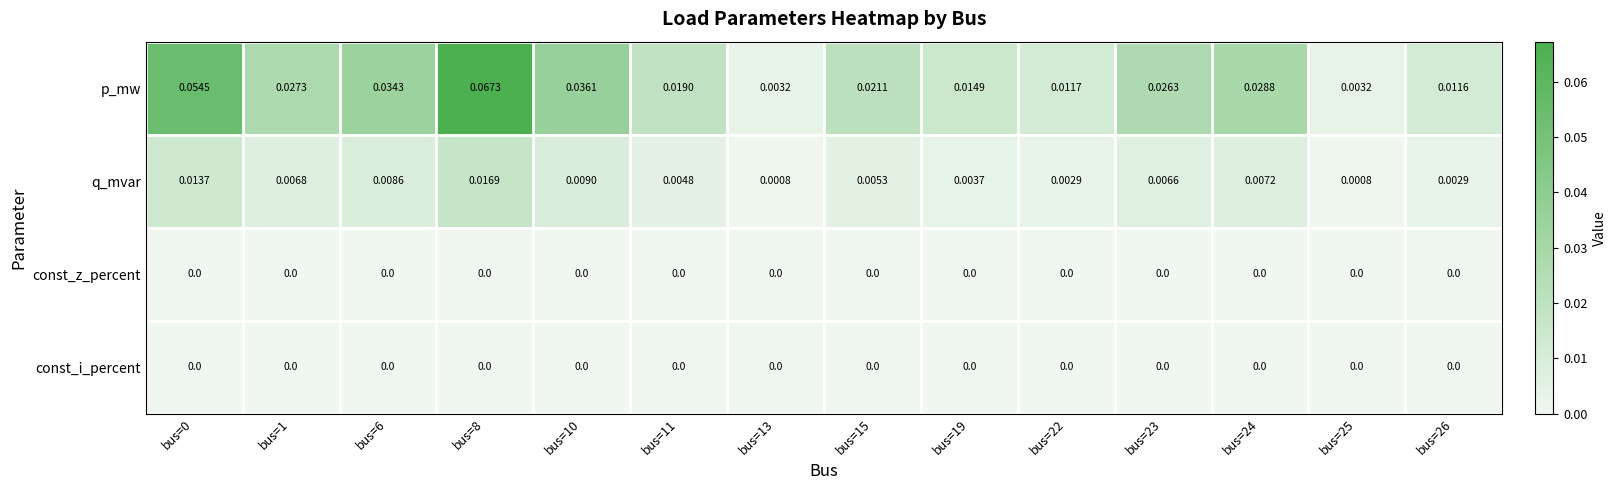

How many distinct data groups are displayed?

4